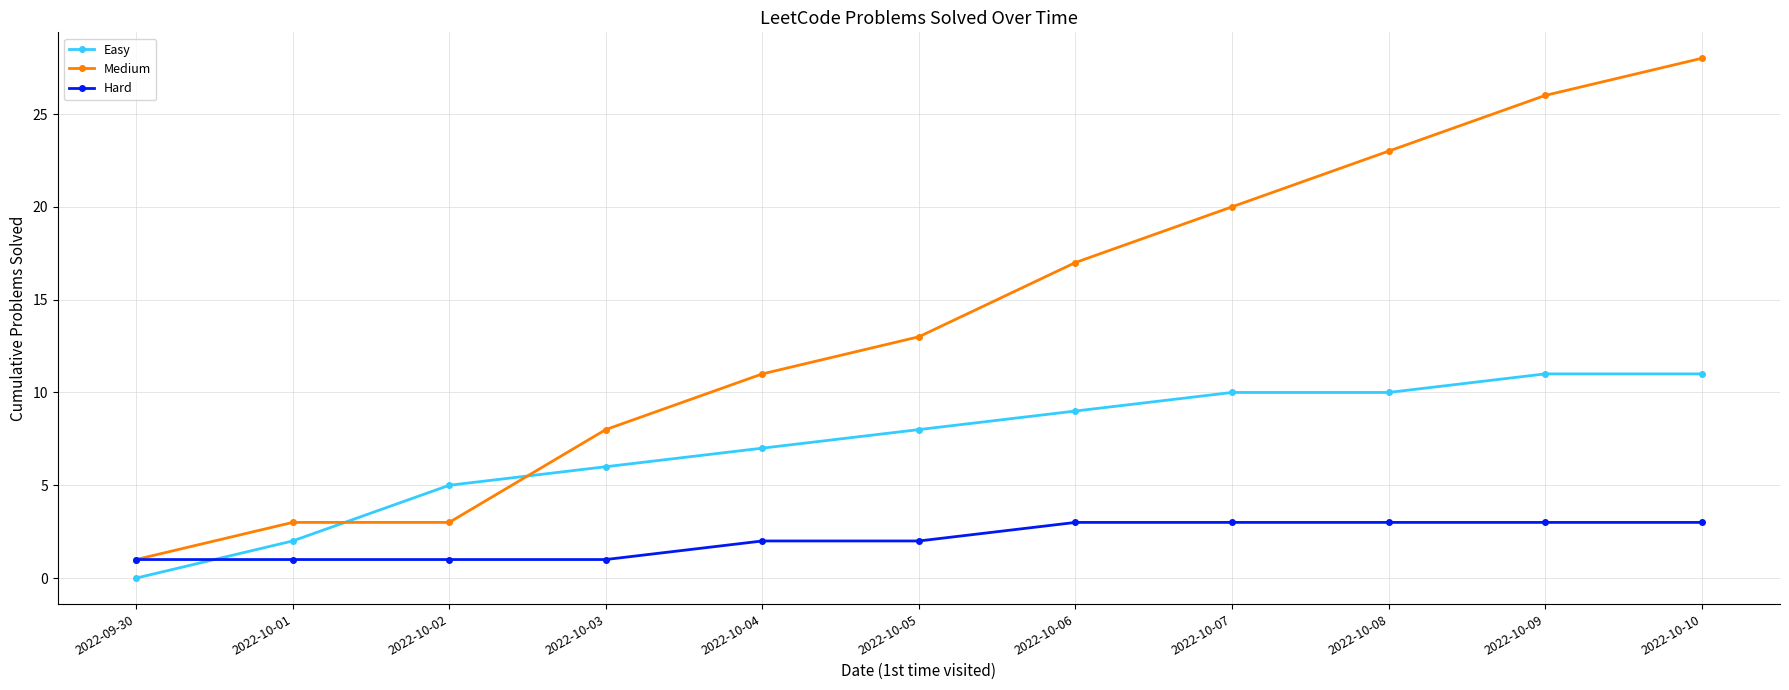

What is the total value across all series at 2022-10-10?

42